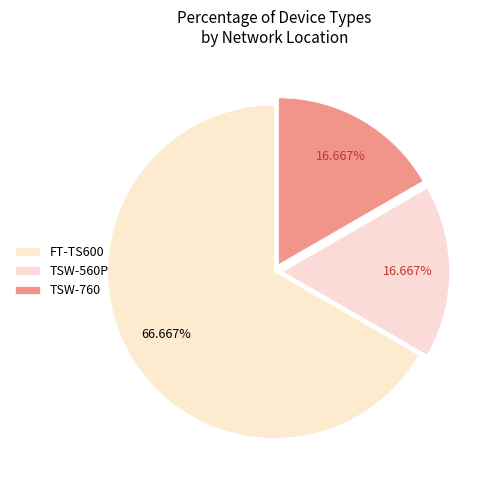

How many slices are in this pie chart?

3